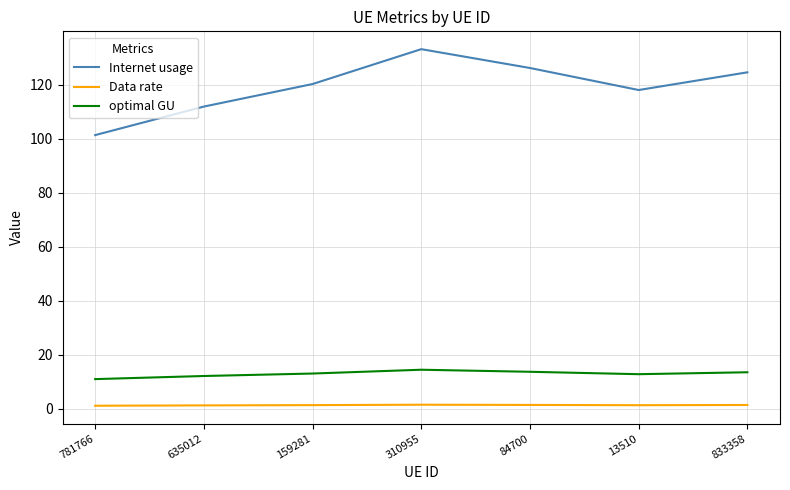

True or false: Internet usage and Data rate intersect in this chart.

False